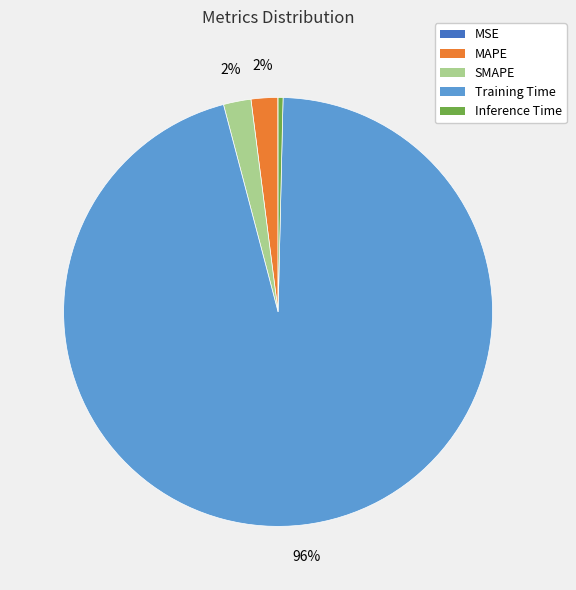

Is there a majority slice in this chart?

Yes